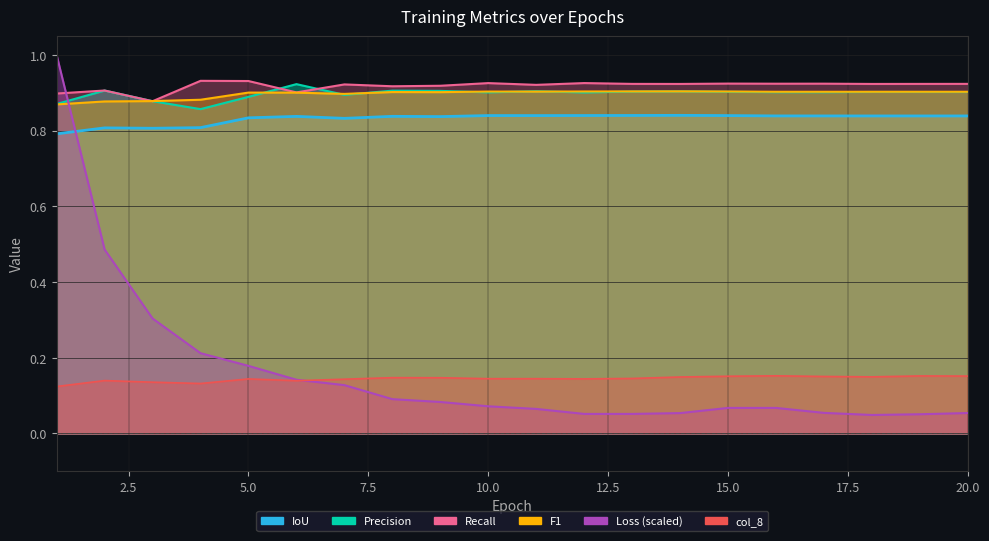

Reading left to right, what are all the values shown in this chart?

IoU: 1=0.8	2=0.8	3=0.8	4=0.8	5=0.8	6=0.8	7=0.8	8=0.8	9=0.8	10=0.8	11=0.8	12=0.8	13=0.8	14=0.8	15=0.8	16=0.8	17=0.8	18=0.8	19=0.8	20=0.8
Precision: 1=0.9	2=0.9	3=0.9	4=0.9	5=0.9	6=0.9	7=0.9	8=0.9	9=0.9	10=0.9	11=0.9	12=0.9	13=0.9	14=0.9	15=0.9	16=0.9	17=0.9	18=0.9	19=0.9	20=0.9
Recall: 1=0.9	2=0.9	3=0.9	4=0.9	5=0.9	6=0.9	7=0.9	8=0.9	9=0.9	10=0.9	11=0.9	12=0.9	13=0.9	14=0.9	15=0.9	16=0.9	17=0.9	18=0.9	19=0.9	20=0.9
F1: 1=0.9	2=0.9	3=0.9	4=0.9	5=0.9	6=0.9	7=0.9	8=0.9	9=0.9	10=0.9	11=0.9	12=0.9	13=0.9	14=0.9	15=0.9	16=0.9	17=0.9	18=0.9	19=0.9	20=0.9
loss: 1=1.0	2=0.5	3=0.3	4=0.2	5=0.2	6=0.1	7=0.1	8=0.1	9=0.1	10=0.1	11=0.1	12=0.1	13=0.1	14=0.1	15=0.1	16=0.1	17=0.1	18=0.0	19=0.1	20=0.1
col_8: 1=0.1	2=0.1	3=0.1	4=0.1	5=0.1	6=0.1	7=0.1	8=0.1	9=0.1	10=0.1	11=0.1	12=0.1	13=0.1	14=0.1	15=0.2	16=0.2	17=0.2	18=0.1	19=0.2	20=0.2